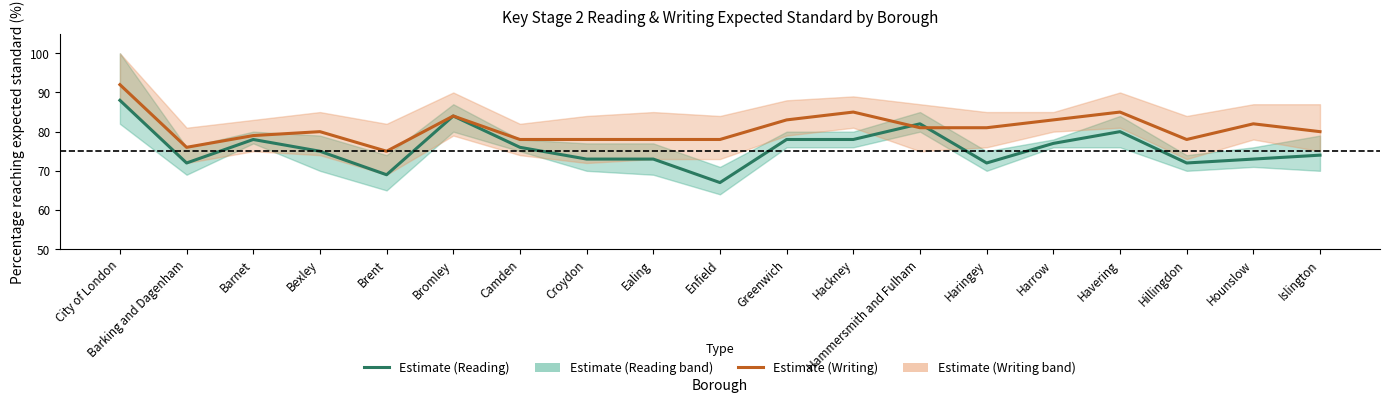

What is the value of the Estimate (Writing) point at the 4th from the left?

80